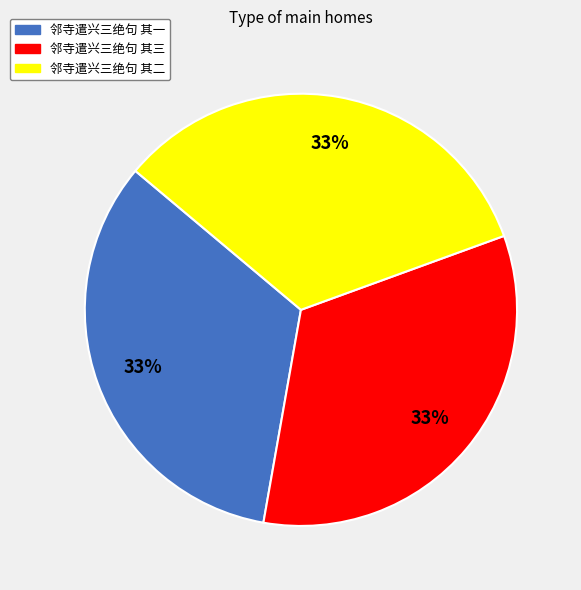

To the nearest percent, what percentage of the pie is 邻寺遣兴三绝句 其一?

33%